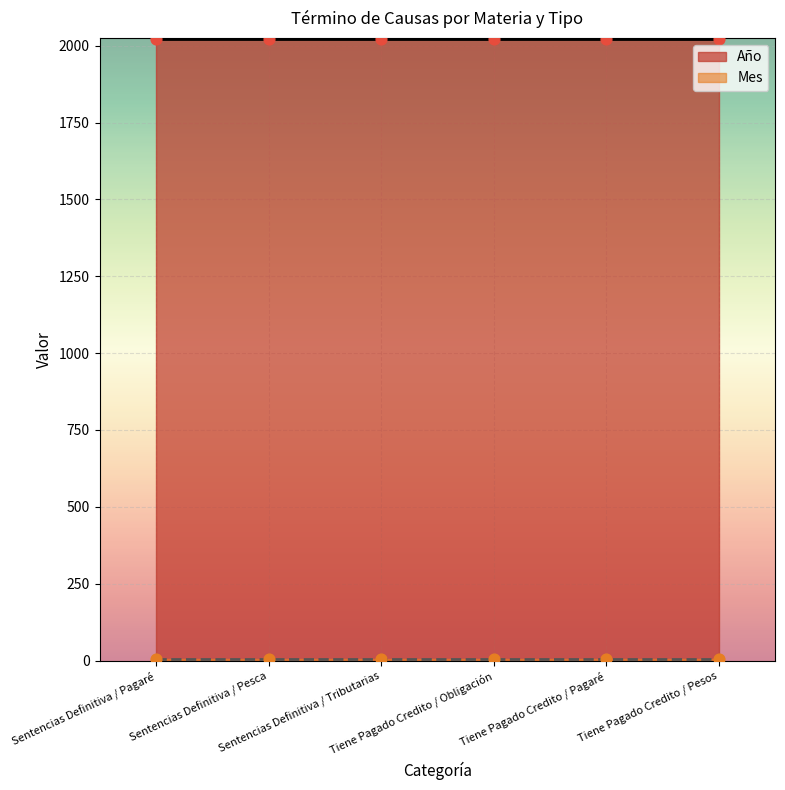

Is the value of Año at Tiene Pagado Credito / Obligación greater than the value of Mes at Tiene Pagado Credito / Pagaré?

Yes